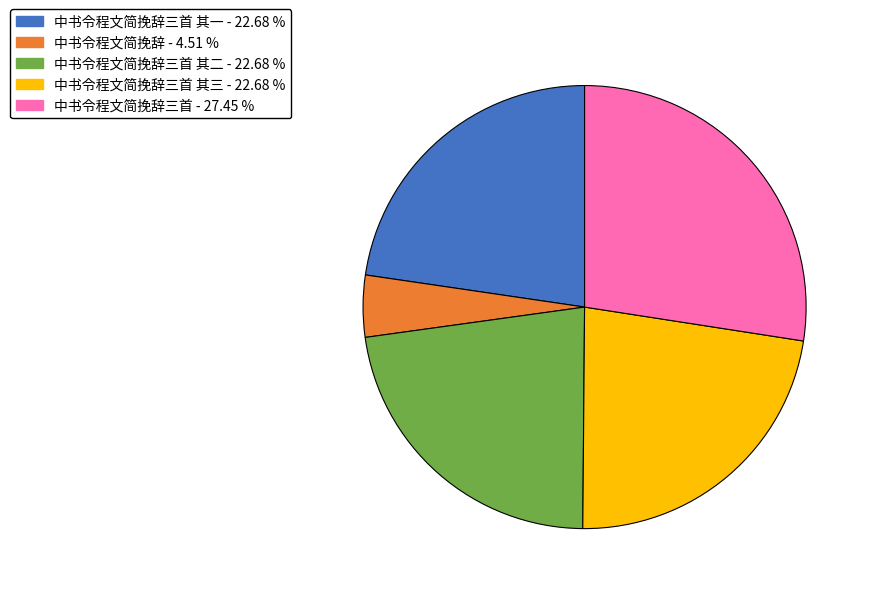

Does any single category account for the majority?

No